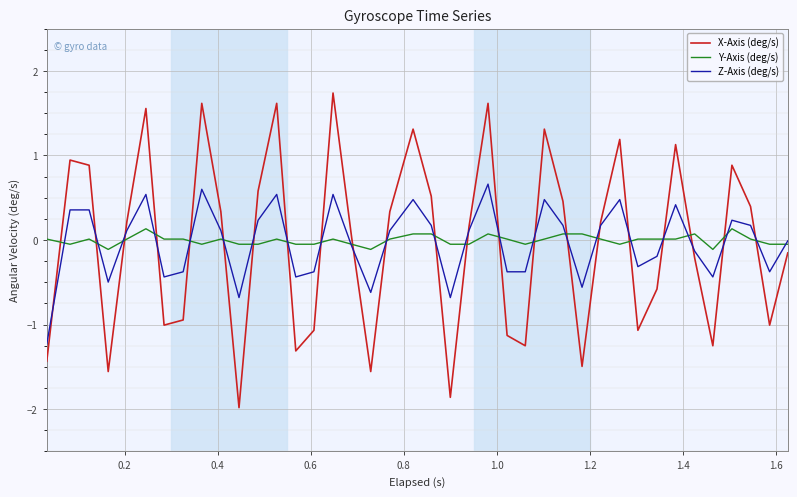

Which series ends up on top after the final intersection of X-Axis (deg/s) and Y-Axis (deg/s)?

Y-Axis (deg/s)